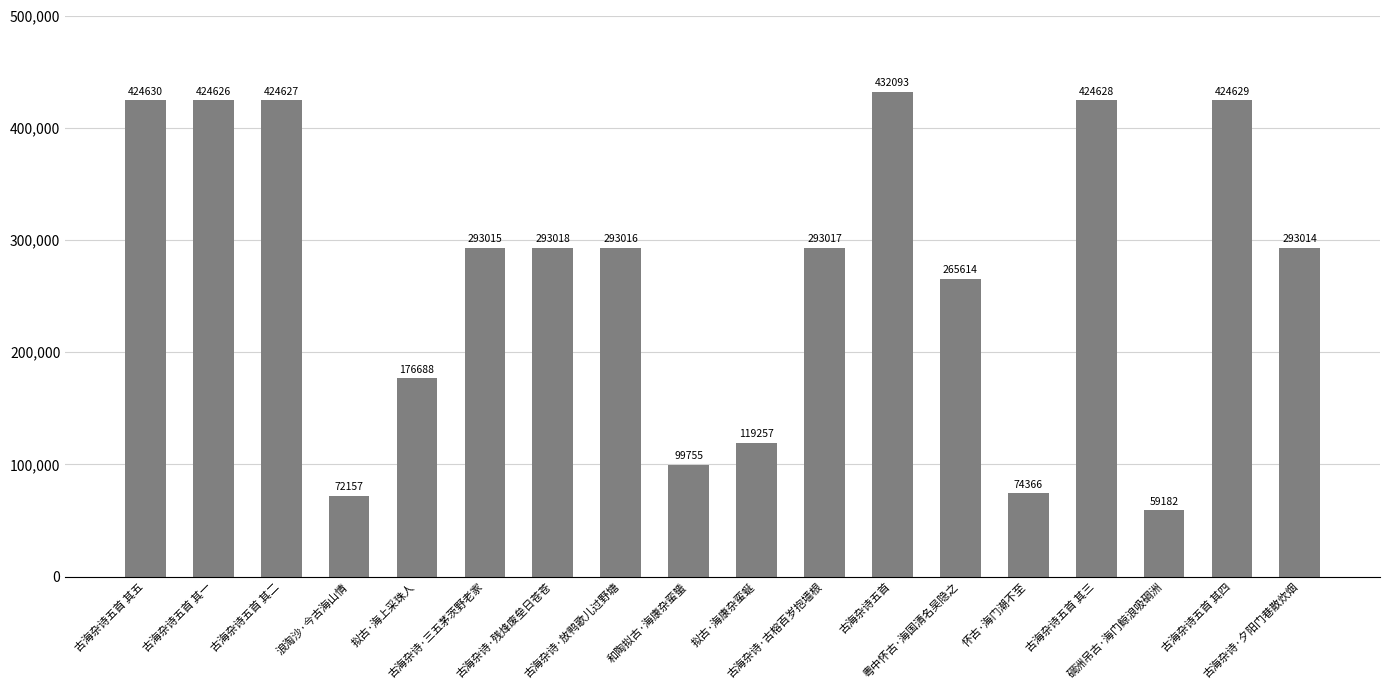

What is the difference between the maximum and minimum values?

372911